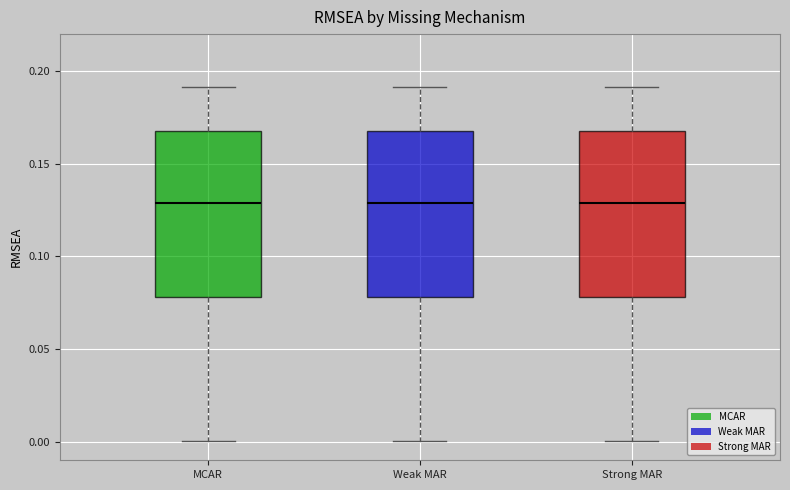

Reading left to right, read every box against the y-axis: the position of its median line, the range the box covers, and the ends of its whiskers. The values are not printed on the chart, so give them approximately, as read against the axis.

MCAR: median 0.13, box 0.08 to 0.17, whiskers 0.00 to 0.19
Weak MAR: median 0.13, box 0.08 to 0.17, whiskers 0.00 to 0.19
Strong MAR: median 0.13, box 0.08 to 0.17, whiskers 0.00 to 0.19